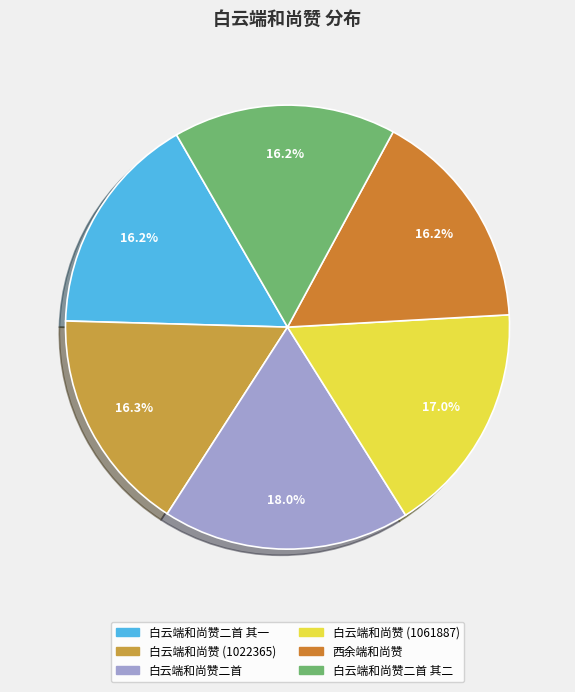

How many slices are in this pie chart?

6